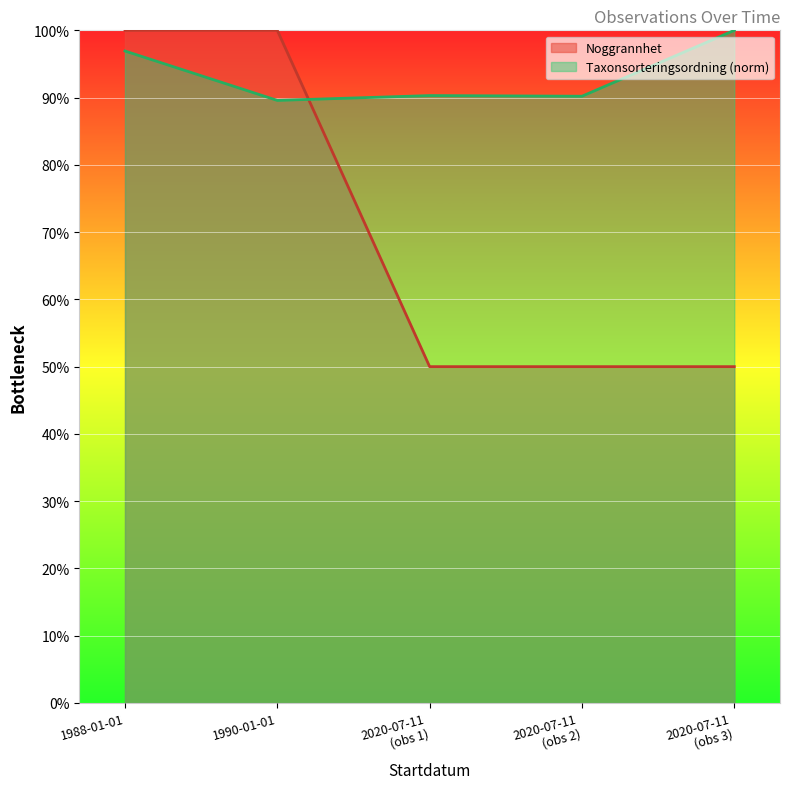

What is the smallest value displayed?

50.0